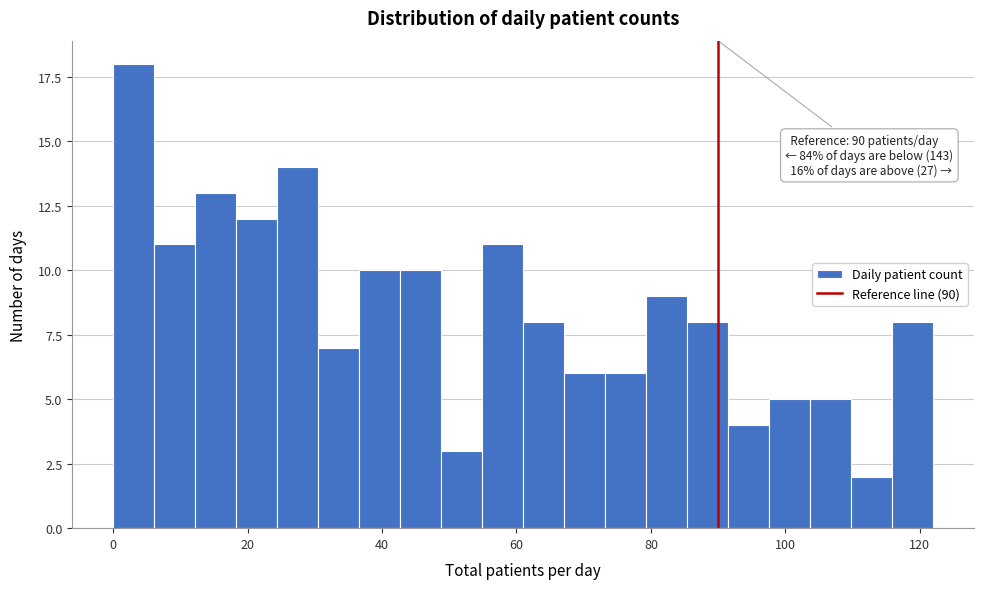

Around what value on the x-axis is the tallest bar? Give the approximate position of its centre, as read against the axis.

4